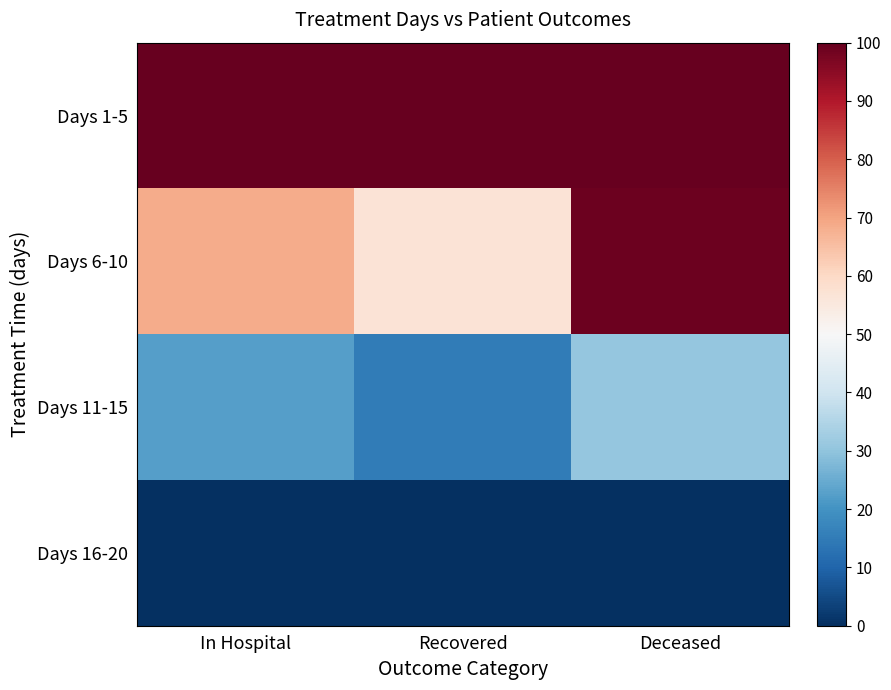

Which label corresponds to the largest value in the chart?

In Hospital